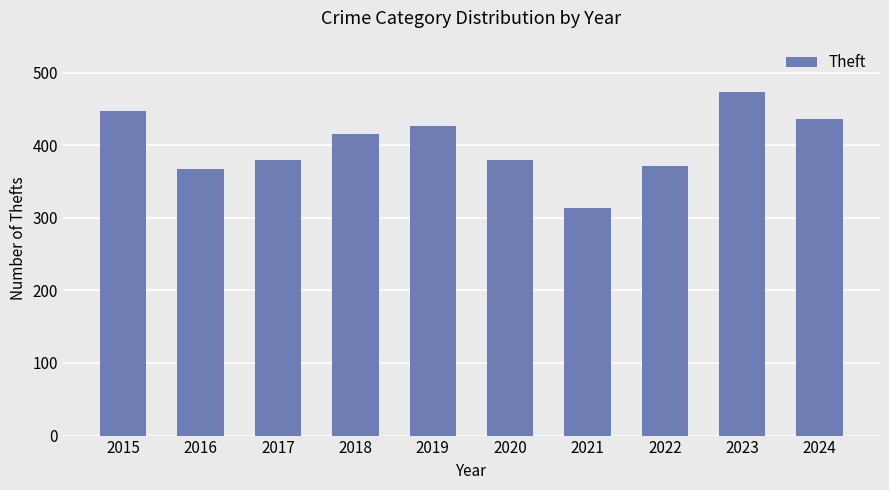

Read the value at 2016.

367